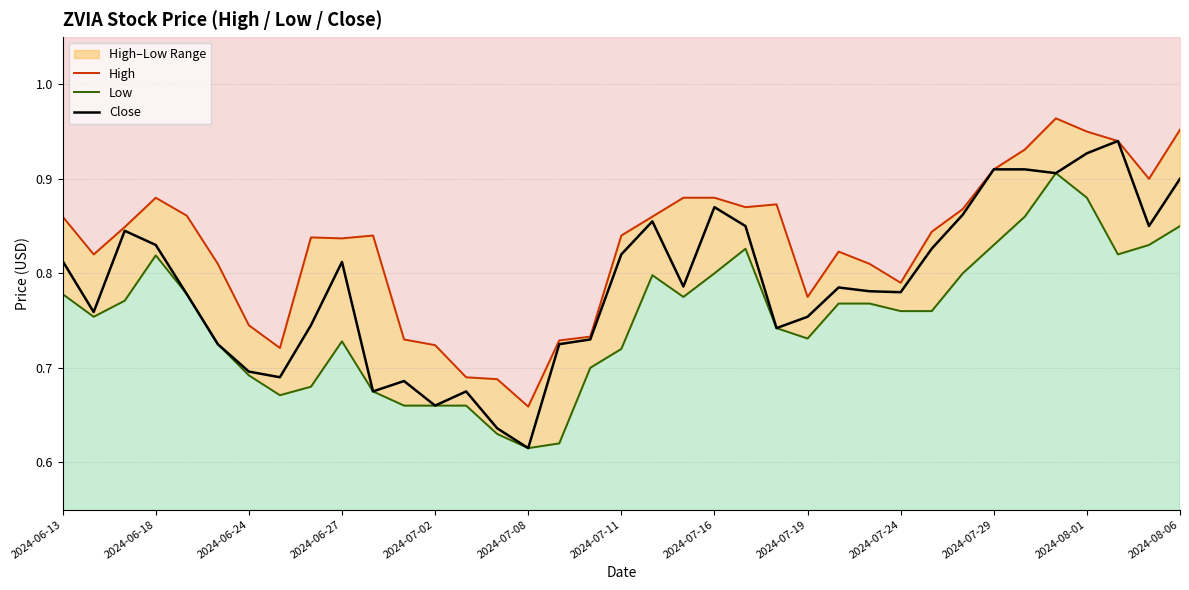

Is it true that High equals 1.3 at 34?

False